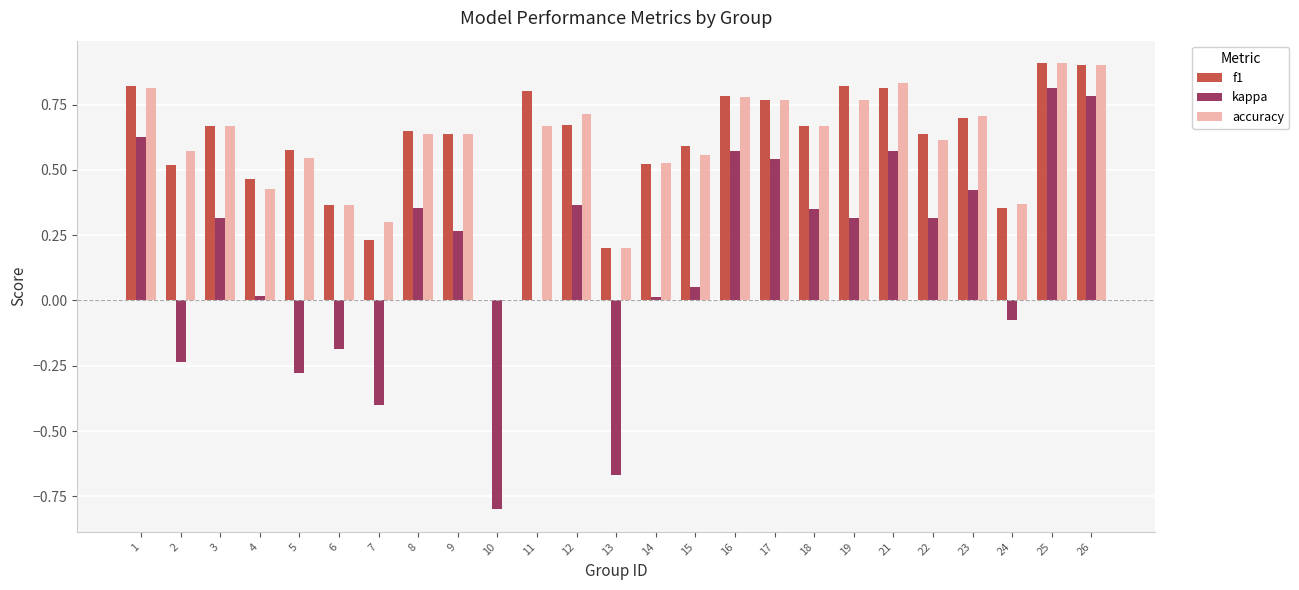

Is it true that kappa equals 0.4 at 16?

False